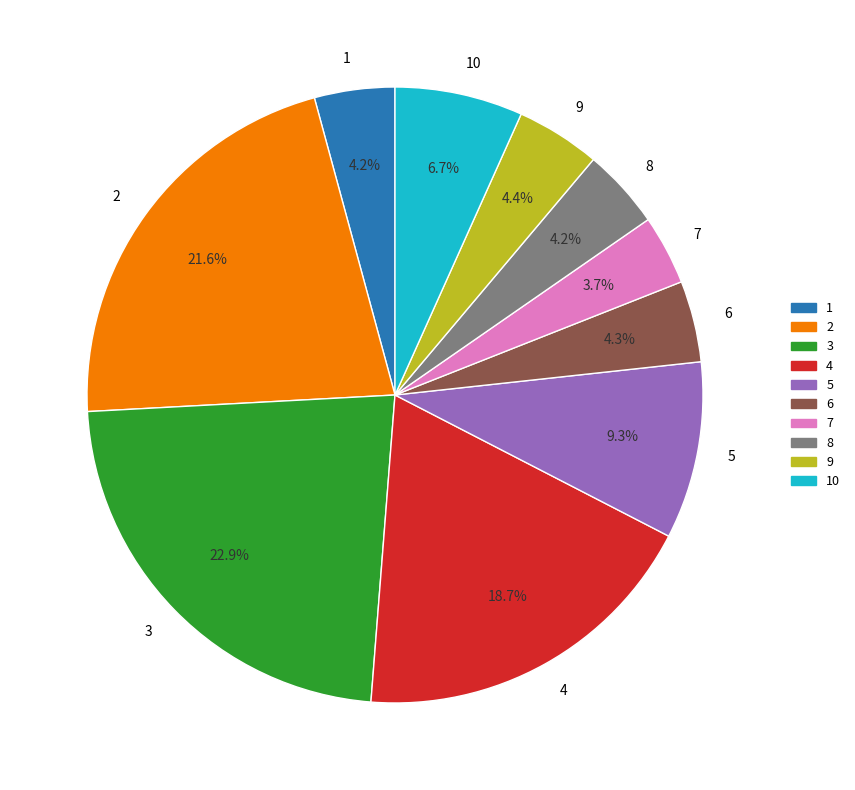

Which category has the biggest portion of the pie?

3